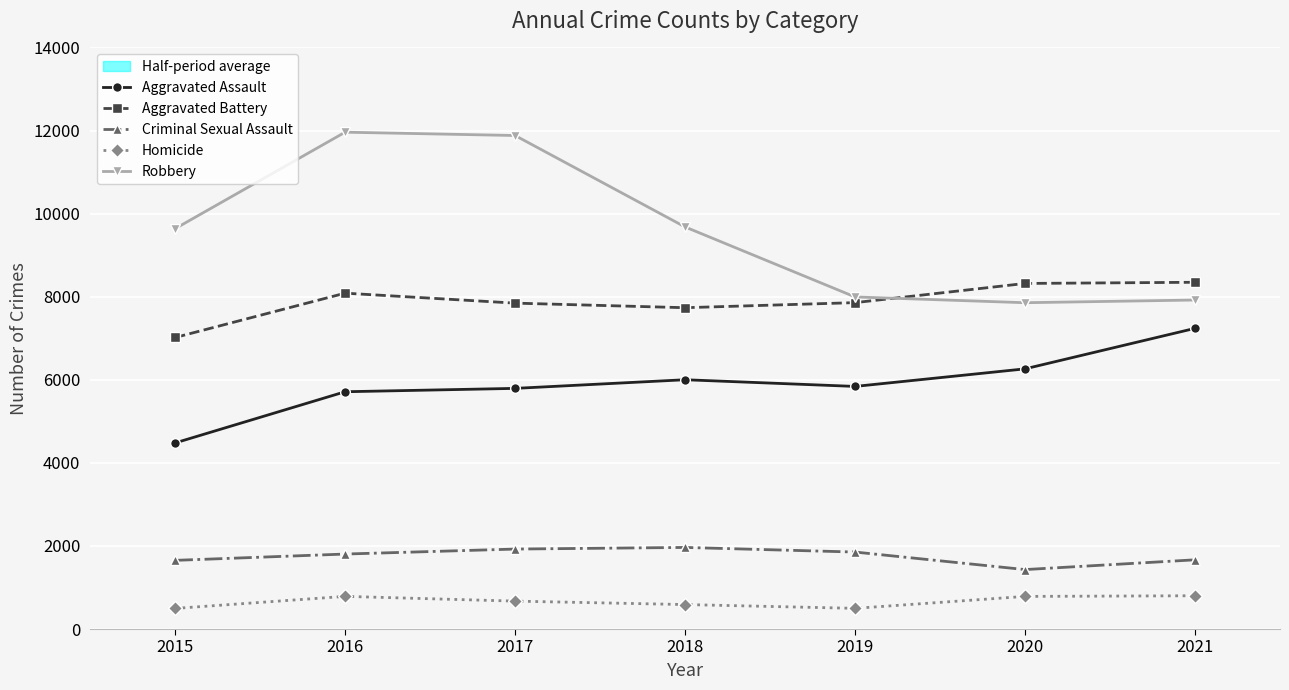

What is the spread (max minus min) of values at 2020?

7534